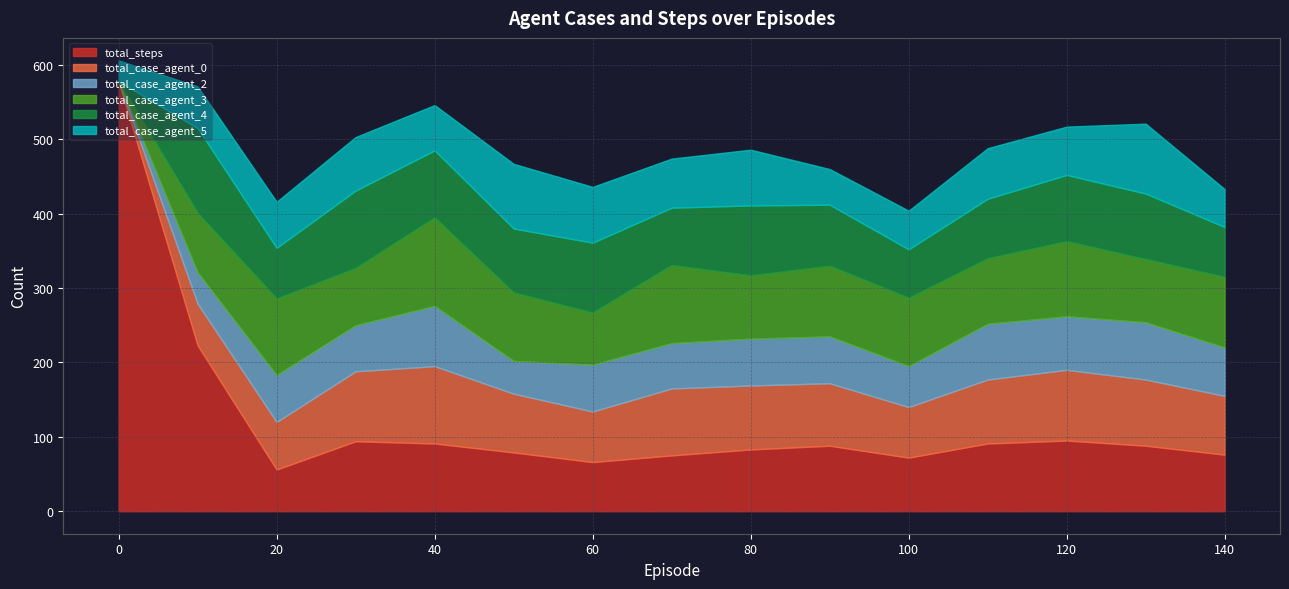

Which series changed the most between 30 and 110?

total_case_agent_4